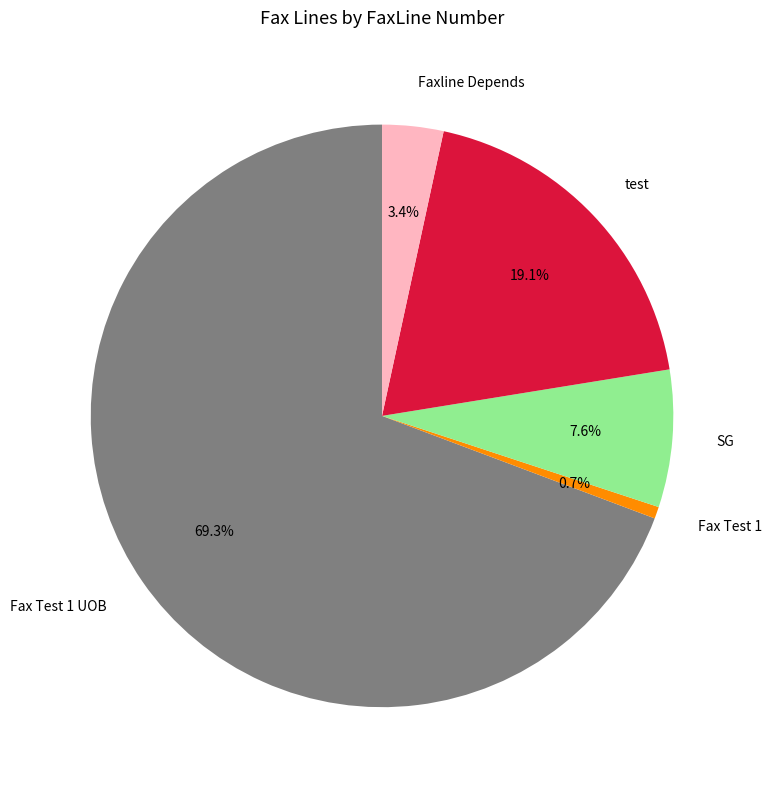

To the nearest percent, what percentage of the pie is Fax Test 1?

1%